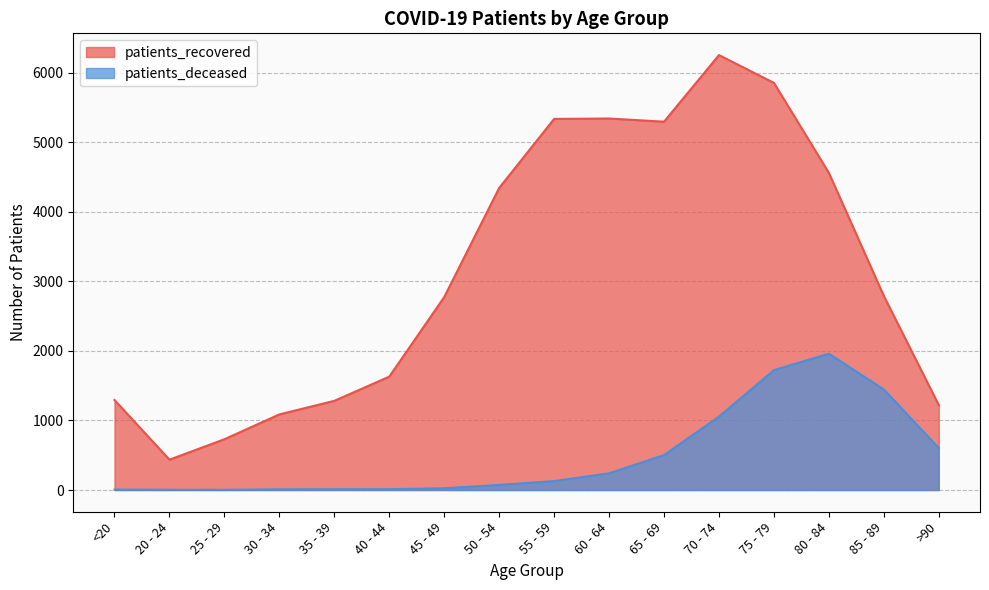

Reading left to right, extract all data points from this chart.

patients_recovered: <20=1294	20 - 24=436	25 - 29=730	30 - 34=1087	35 - 39=1282	40 - 44=1630	45 - 49=2774	50 - 54=4343	55 - 59=5336	60 - 64=5342	65 - 69=5296	70 - 74=6254	75 - 79=5854	80 - 84=4560	85 - 89=2790	>90=1221
patients_deceased: <20=6	20 - 24=3	25 - 29=2	30 - 34=10	35 - 39=11	40 - 44=12	45 - 49=25	50 - 54=73	55 - 59=128	60 - 64=240	65 - 69=502	70 - 74=1056	75 - 79=1724	80 - 84=1960	85 - 89=1446	>90=603